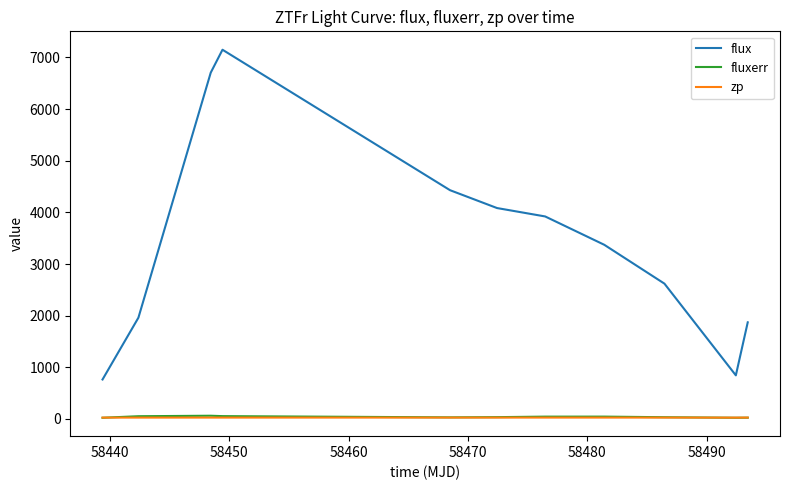

Which series has the largest range (max minus min)?

flux